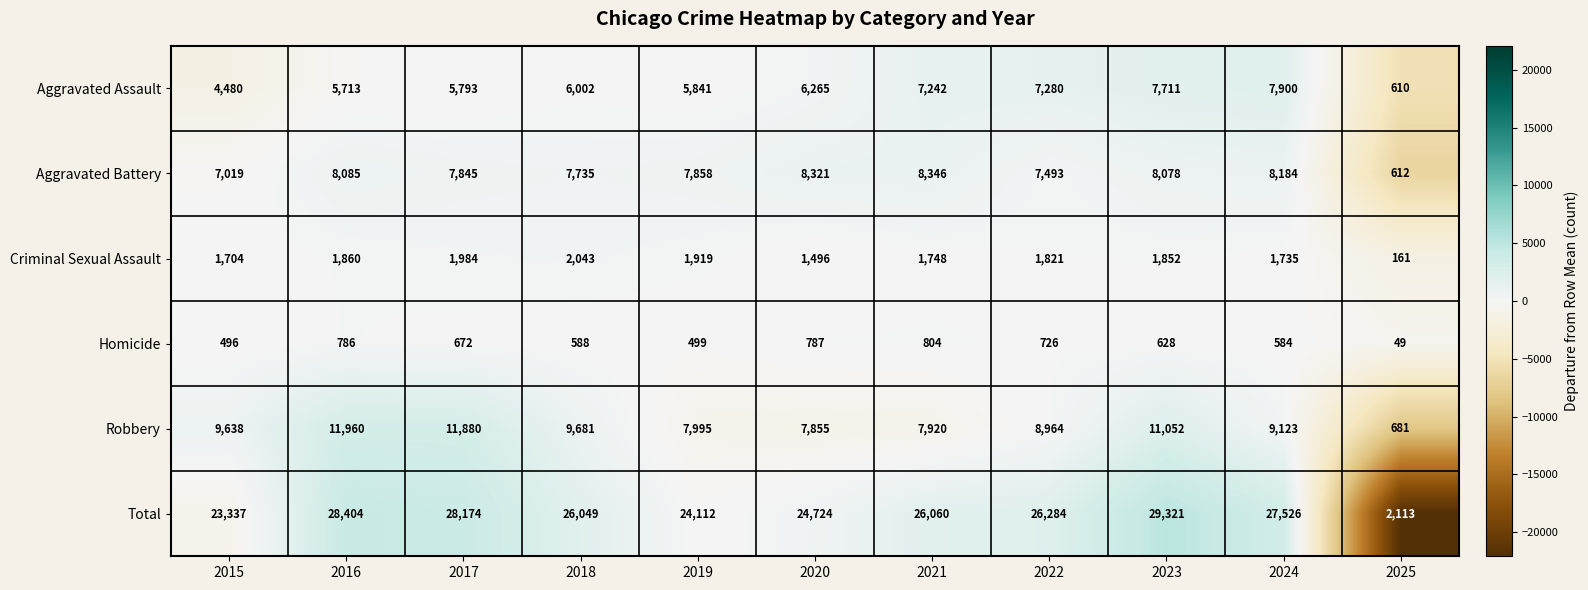

What is the sum of the Robbery values at 2015 and 2019?

17633